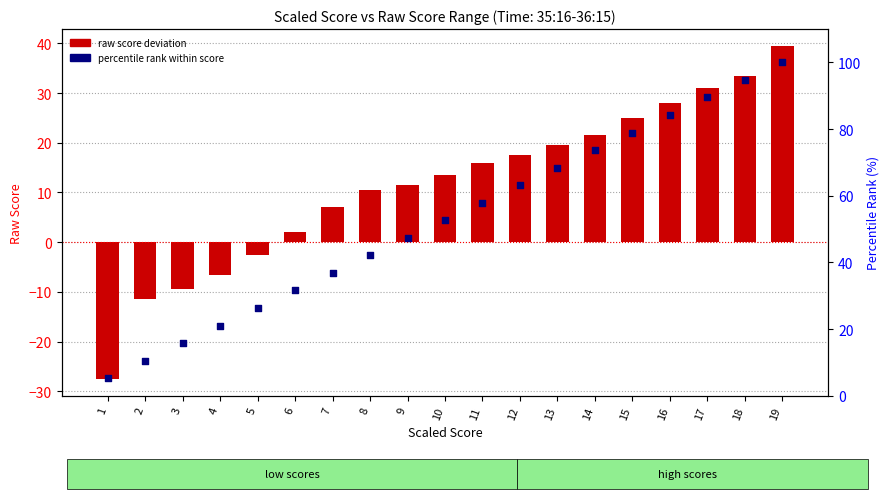

At how many categories does at least one series exceed 61?

8